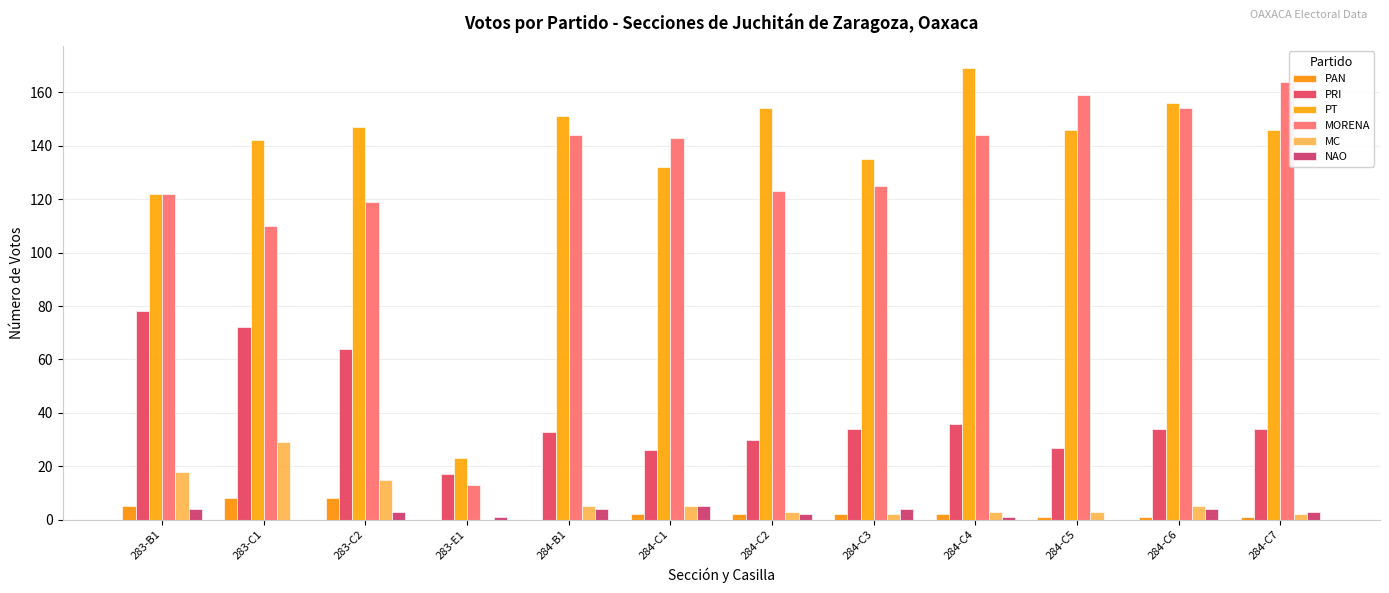

Which series has the largest total across all categories?

PT